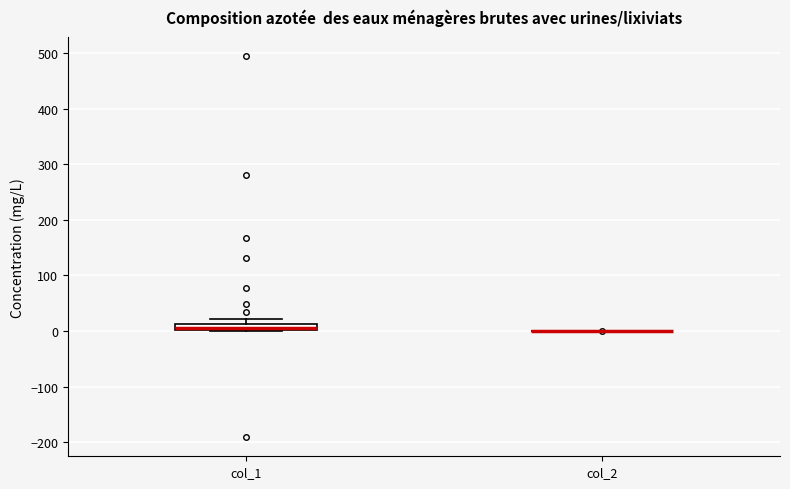

Which box is the tallest, from its lower edge to its upper edge?

col_1